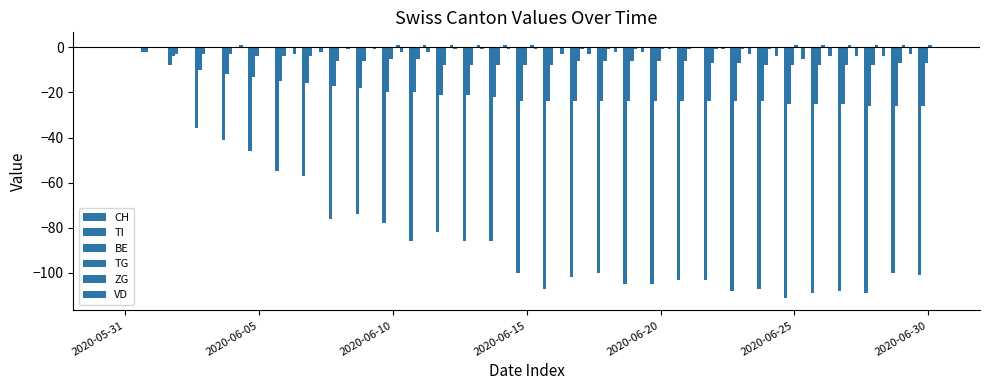

How many distinct data groups are displayed?

6